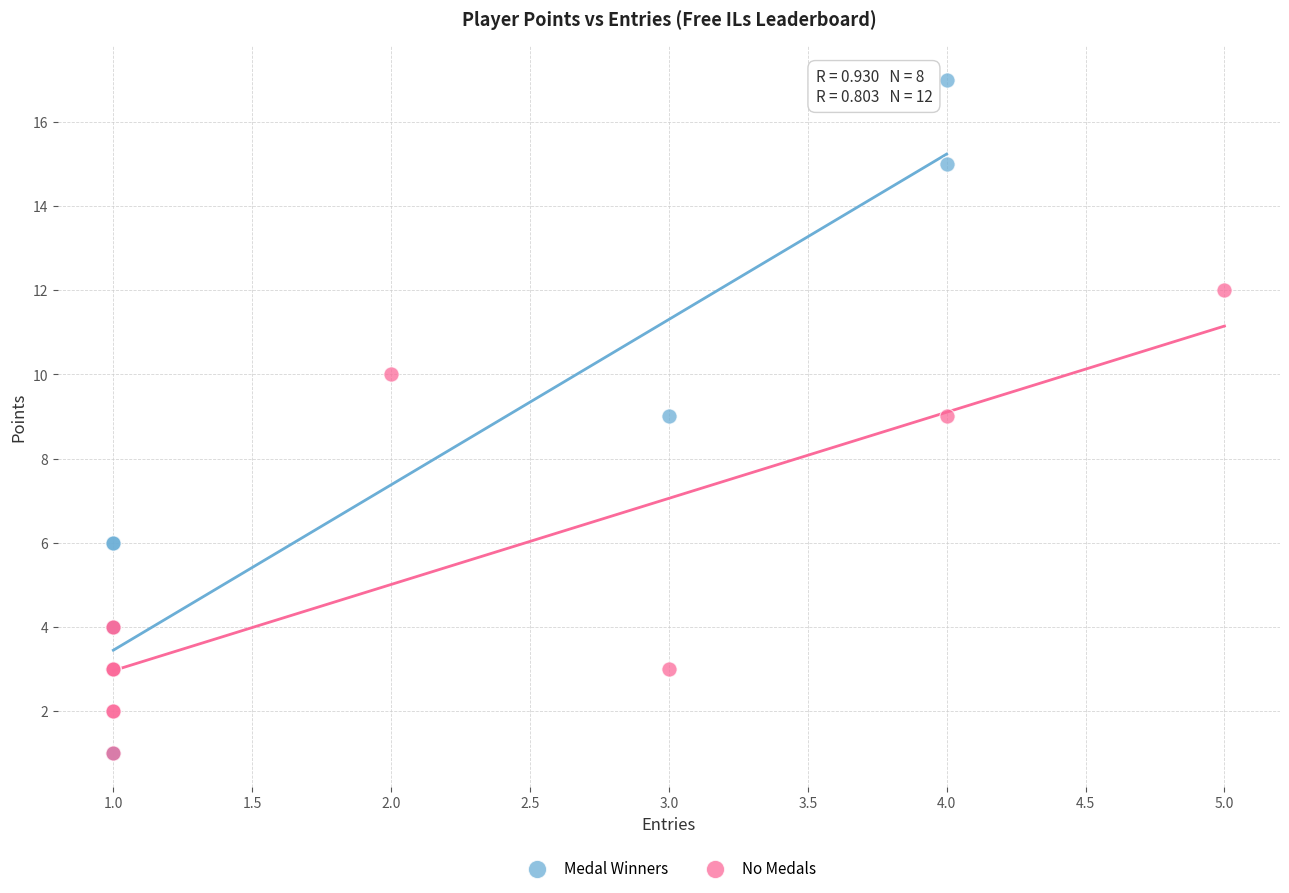

What are all the series names shown in the legend?

Medal Winners, No Medals